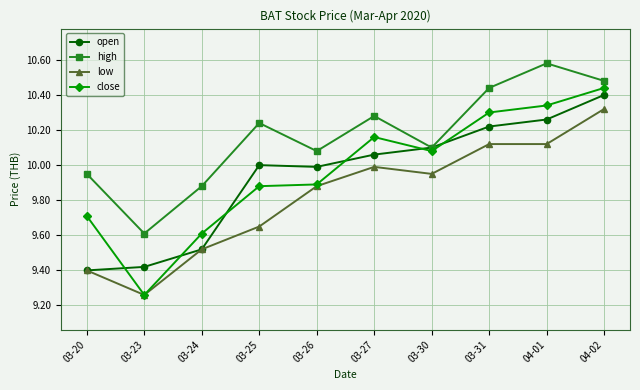

Rank the series at 03-25 from lowest to highest value.

low, close, open, high